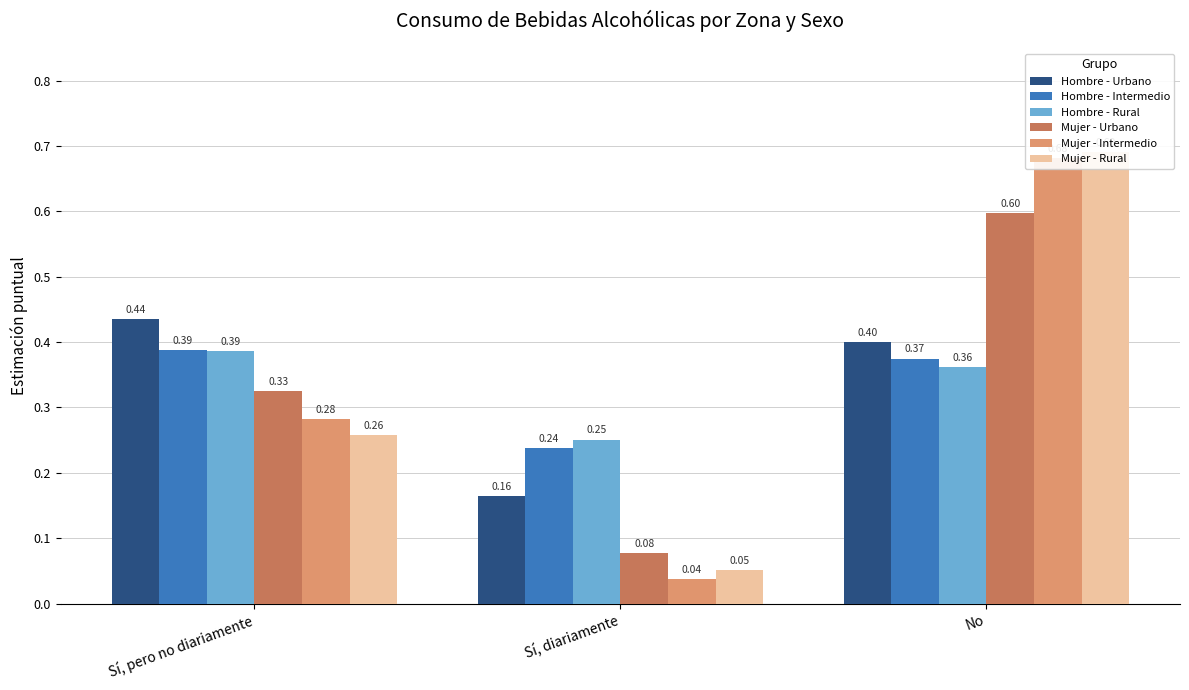

Which series has the largest total across all categories?

Hombre - Urbano